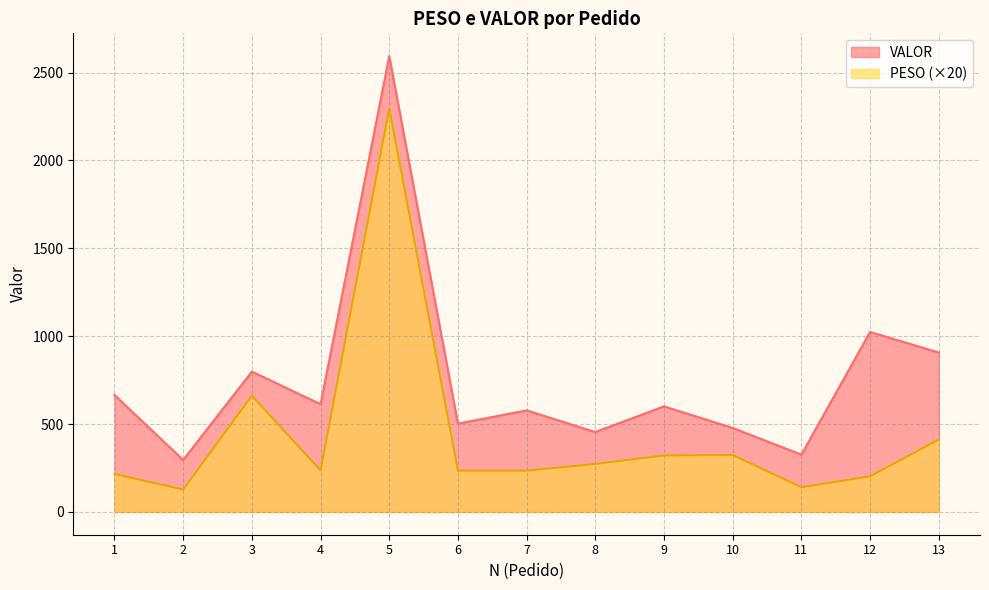

The value of PESO at 10 is 443.0. True or false?

False